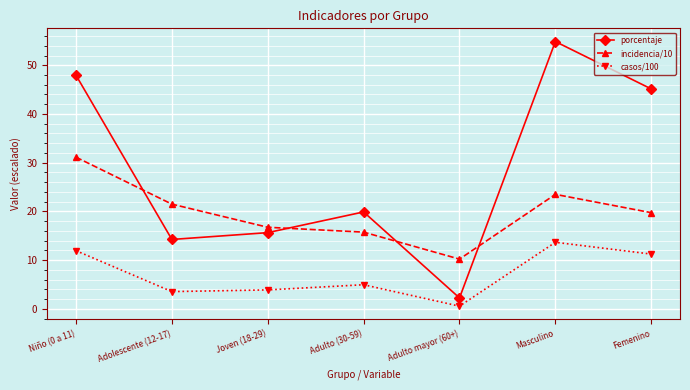

At which category does incidencia/10 reach its first local peak?

Masculino